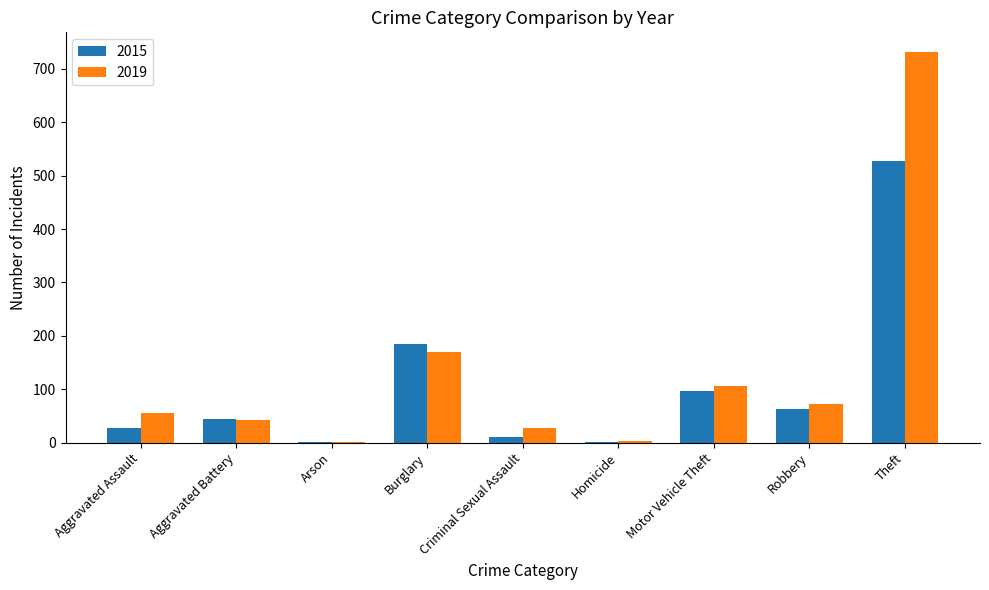

What is the sum of all 2015 values?

958